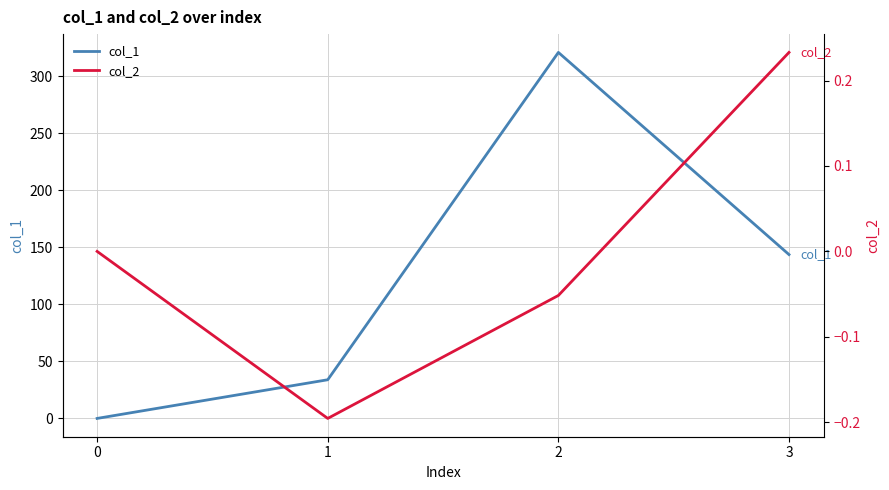

How many values in col_1 are above zero?

3